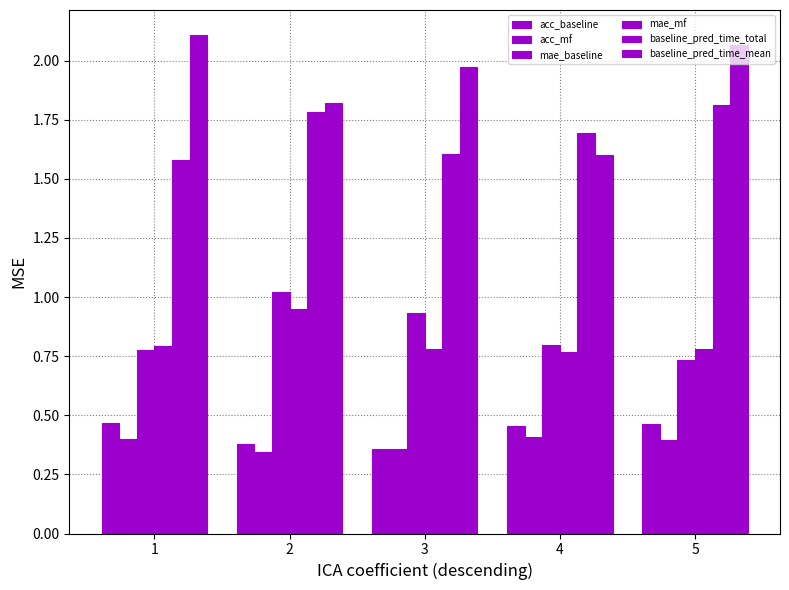

The mae_baseline series shows 0.3 at 5. True or false?

False